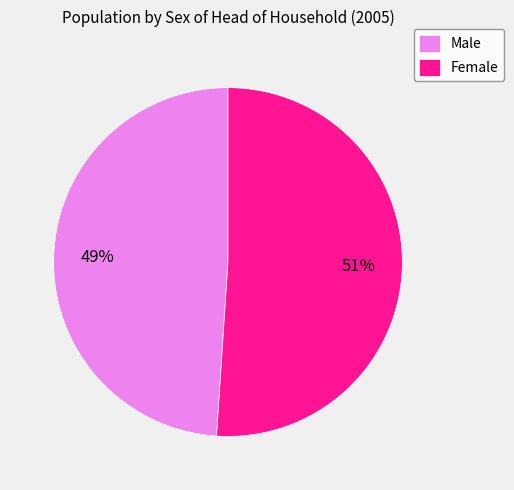

Is it true that Female is 37% of the pie?

False